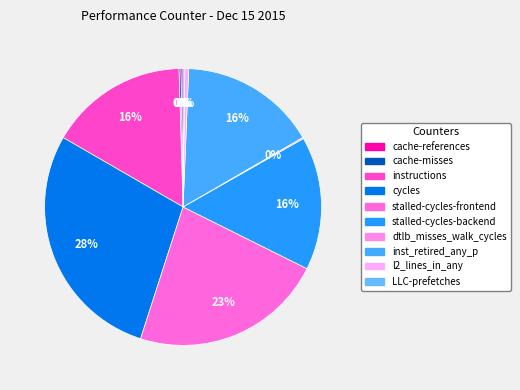

The stalled-cycles-backend slice represents 16% of the pie. True or false?

True